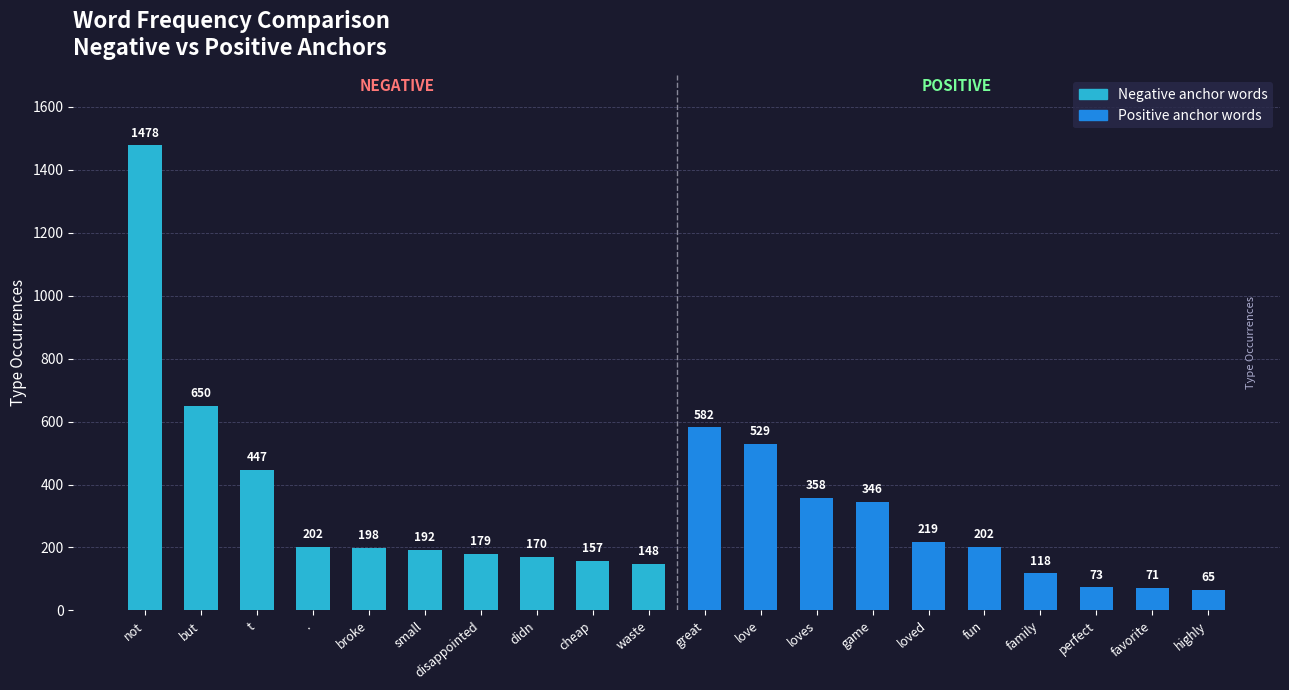

Is it true that the value at love is 529?

True